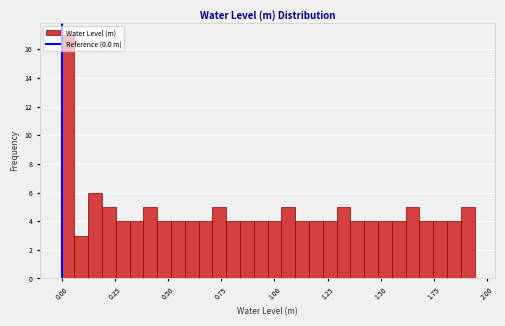

Around what value on the x-axis is the tallest bar? Give the approximate position of its centre, as read against the axis.

0.05